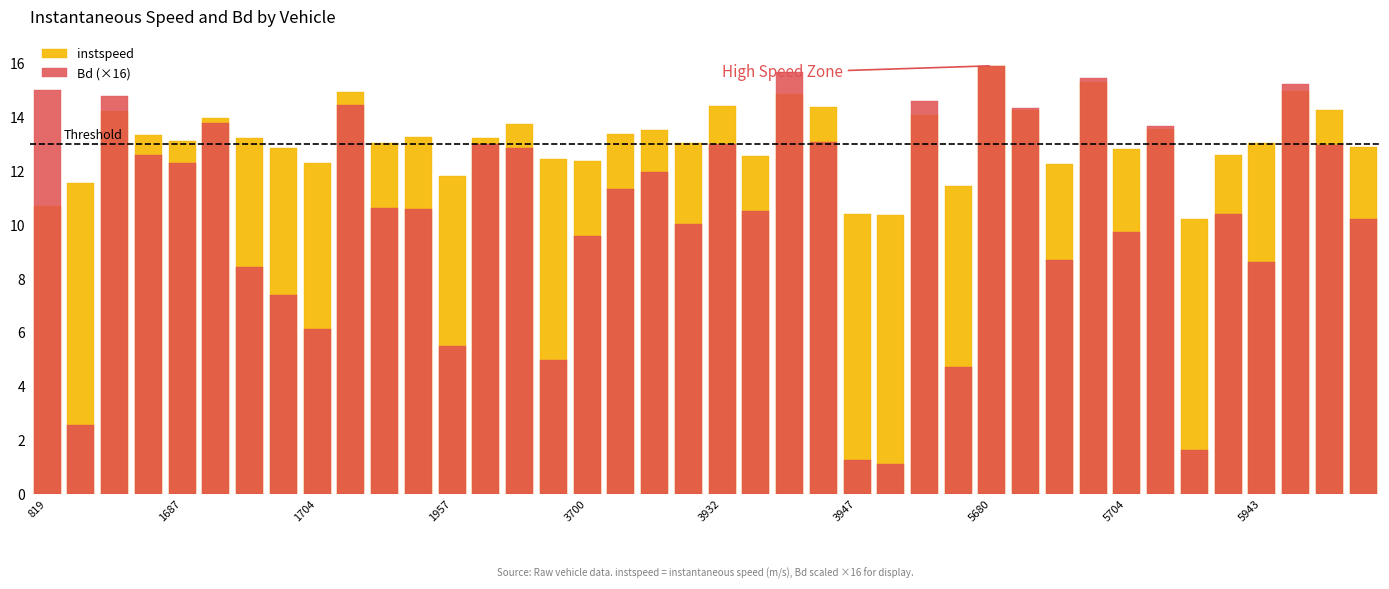

How many bars are there in total?

80